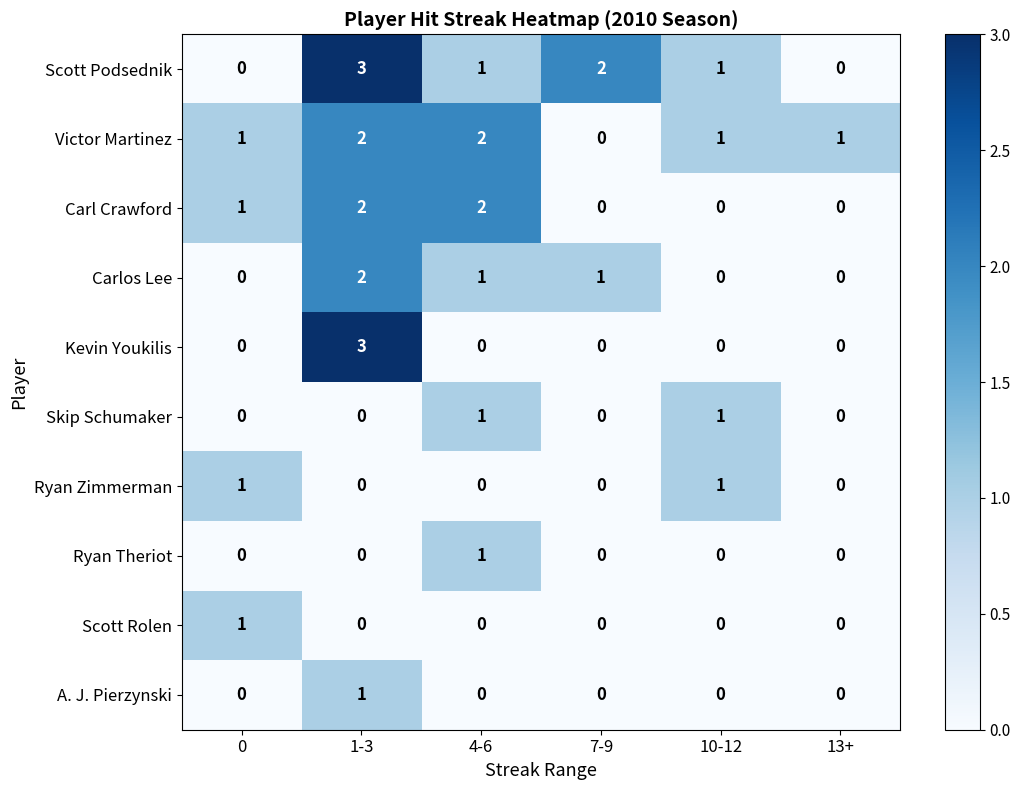

What is the spread (max minus min) of values at 1-3?

3